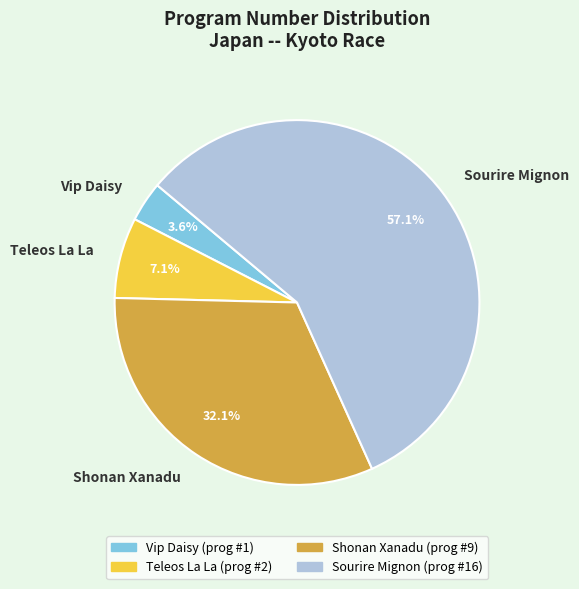

What percentage is the Teleos La La slice, to the nearest percent?

7%